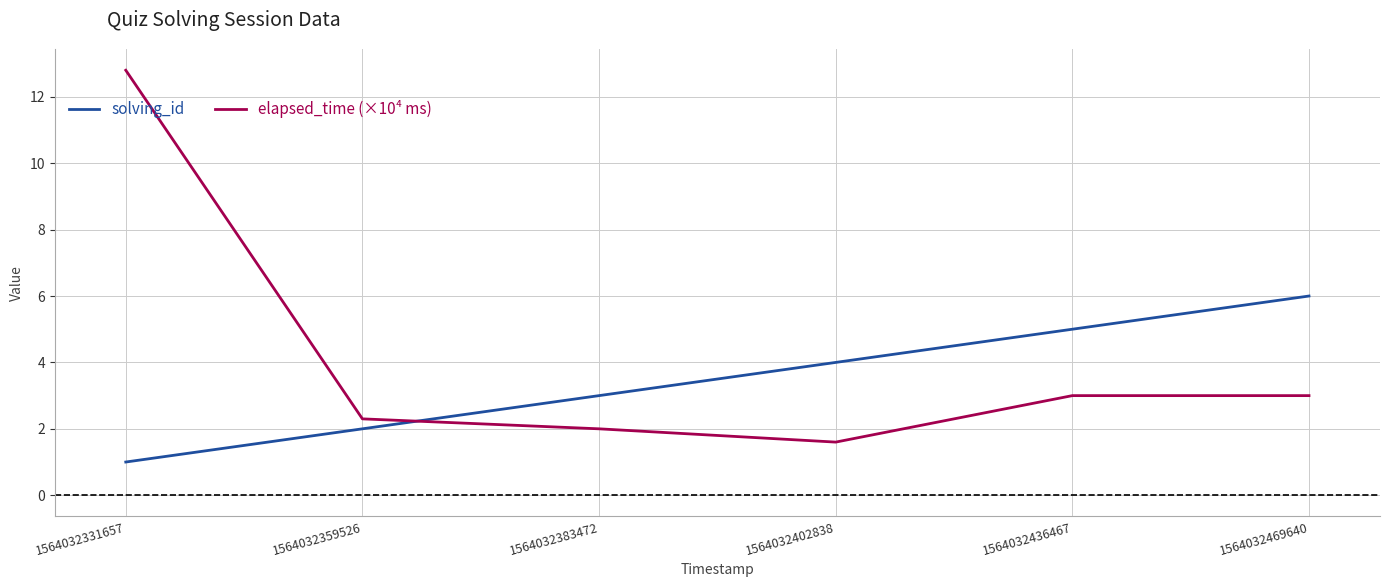

What value does the solving_id series have at 1564032331657?

1.0